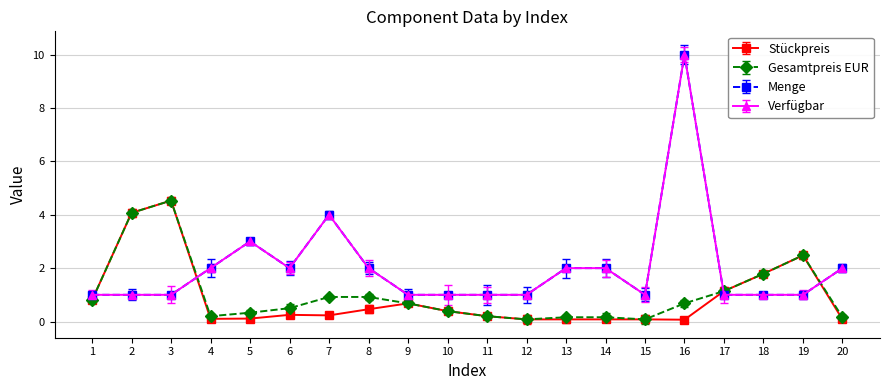

What is the greatest value displayed?

10.0